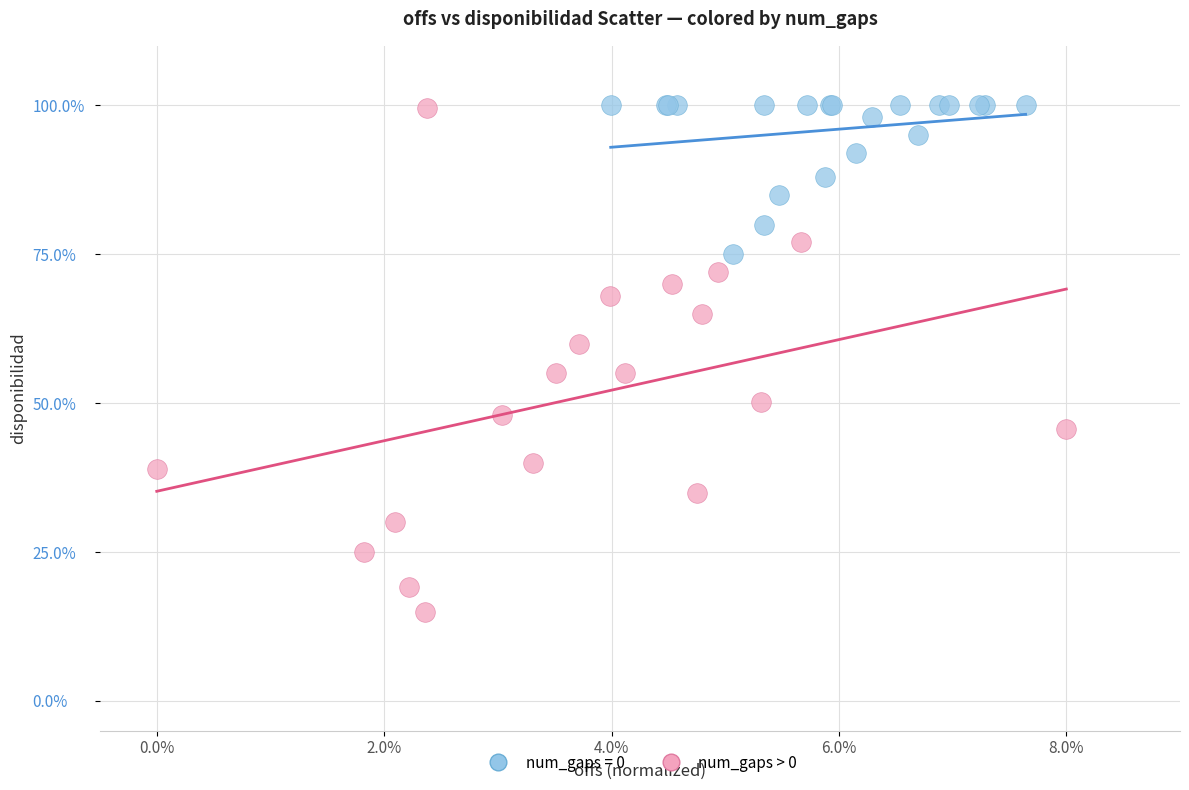

Which series reaches the minimum Y coordinate?

num_gaps > 0